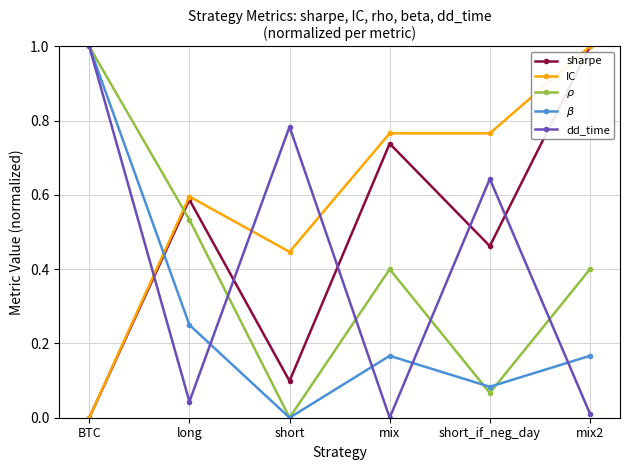

Which series ends up on top after the final intersection of dd_time and sharpe?

sharpe